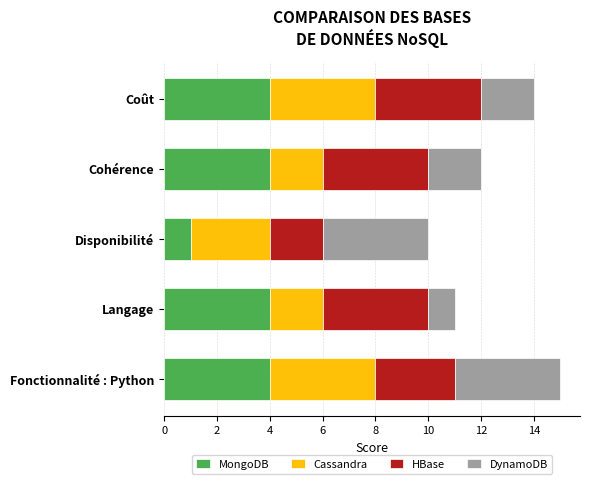

What is the sum of all MongoDB values?

17